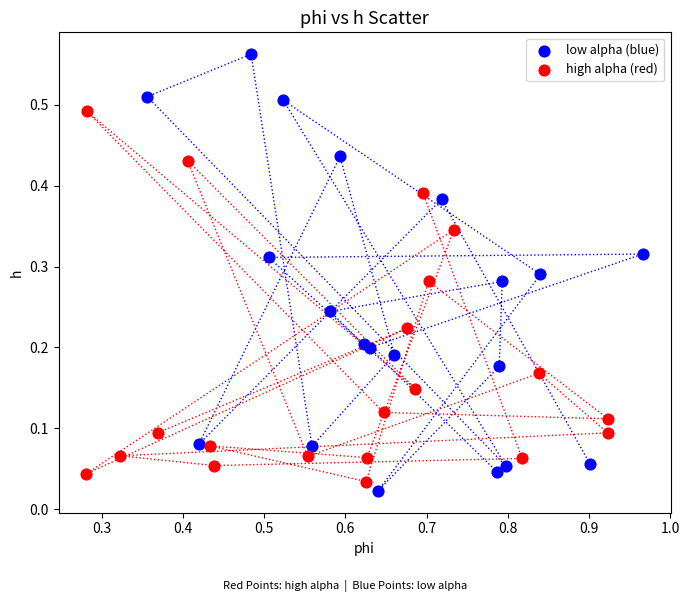

Which series has the largest Y range (max minus min)?

low alpha (blue)